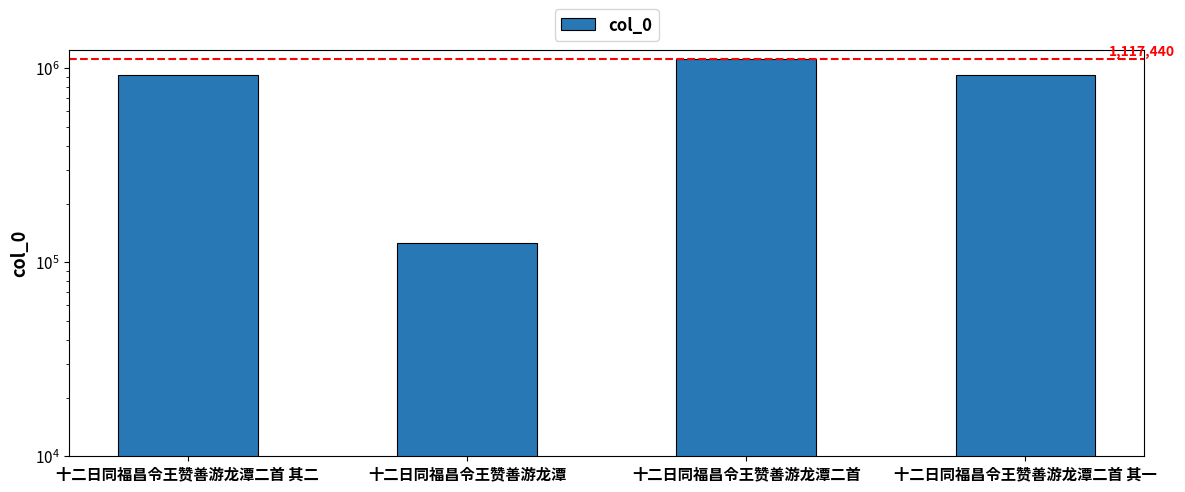

Is it true that the value at 十二日同福昌令王赞善游龙潭二首 其一 is 927310?

True